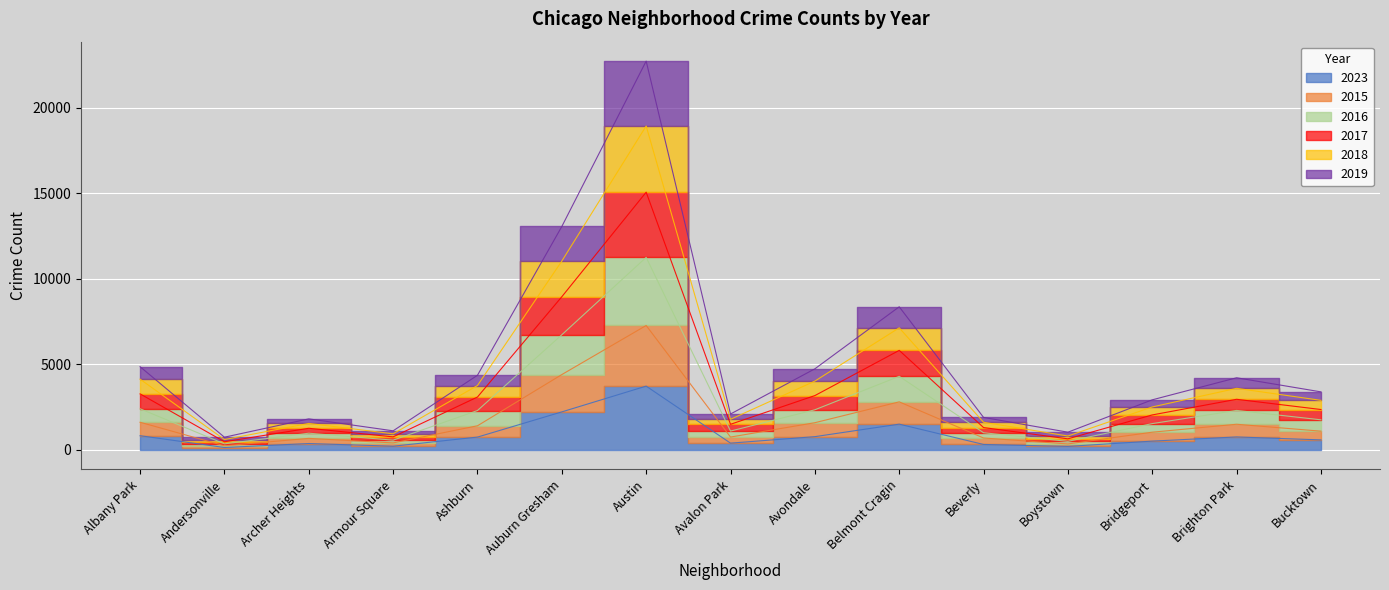

What is the value of the 2015 point at the 5th from the left?

1414